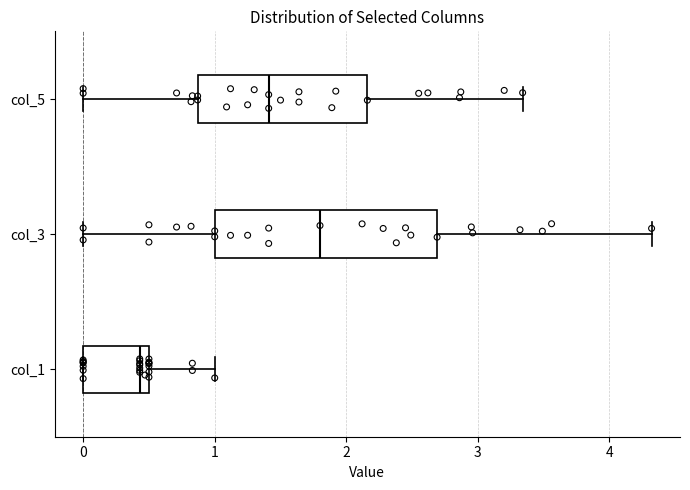

Reading bottom to top, read every box against the x-axis: the position of its median line, the range the box covers, and the ends of its whiskers. The values are not printed on the chart, so give them approximately, as read against the axis.

col_1: median 0.4, box 0.0 to 0.5, whiskers 0.0 to 1.0
col_3: median 1.8, box 1.0 to 2.7, whiskers 0.0 to 4.3
col_5: median 1.4, box 0.9 to 2.2, whiskers 0.0 to 3.3